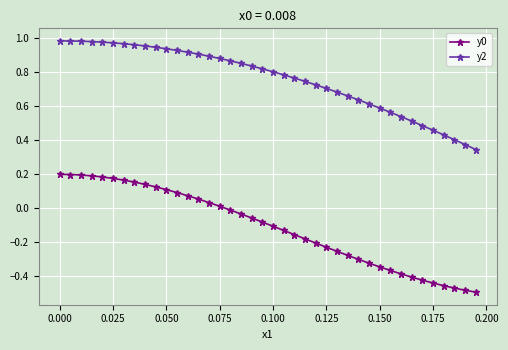

True or false: y0 and y2 intersect in this chart.

False